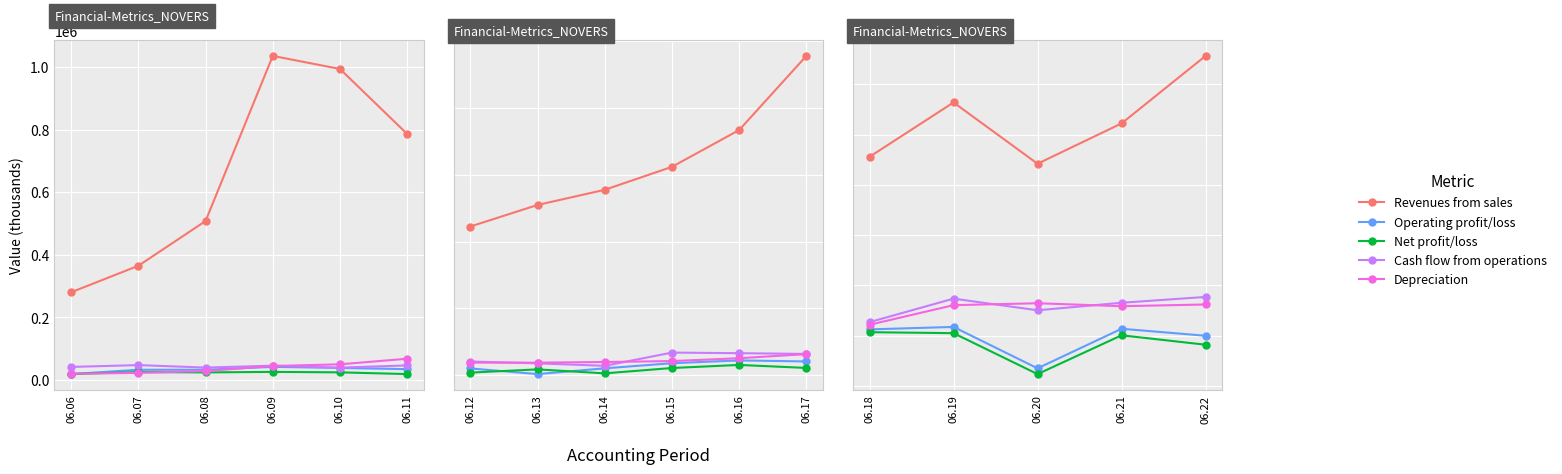

What is the value of the Net profit/loss point at the 5th from the left?

-35500